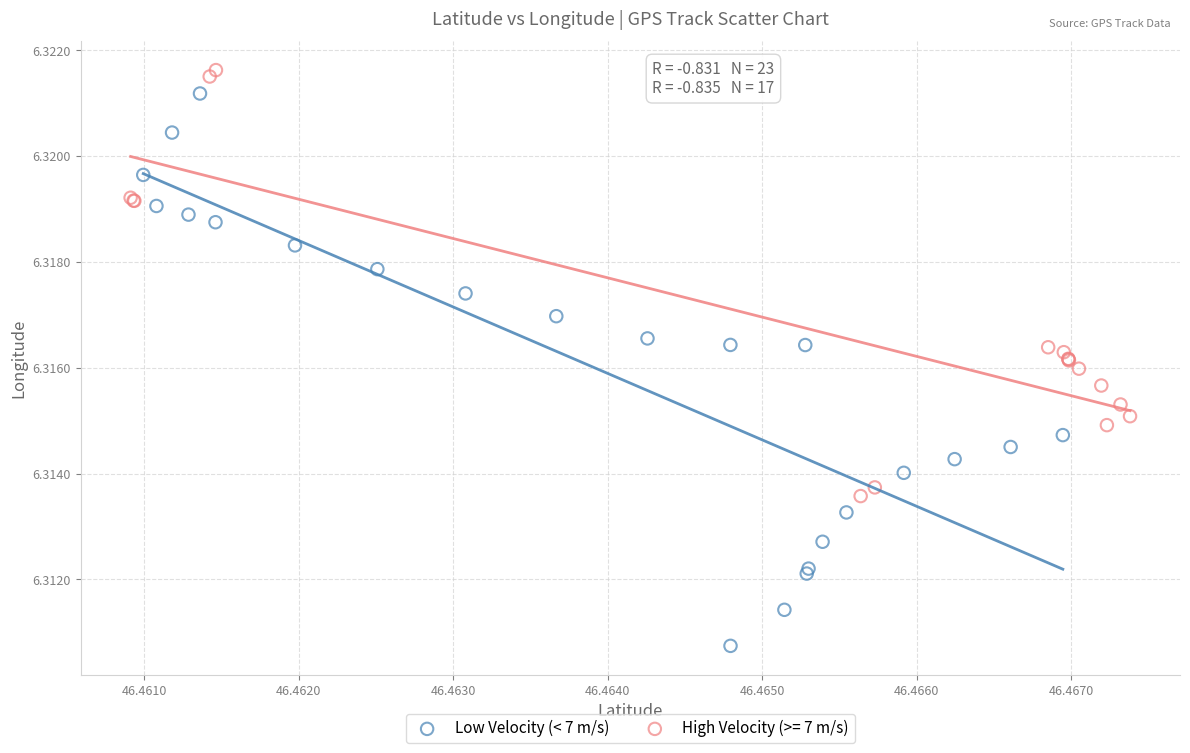

Which series reaches the minimum Y coordinate?

Low Velocity (< 7 m/s)